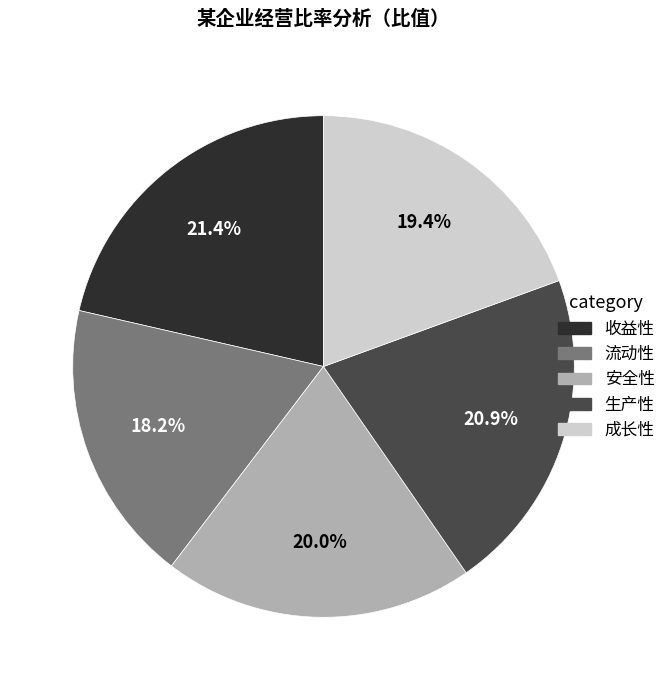

True or false: 流动性 accounts for 27% of the total.

False